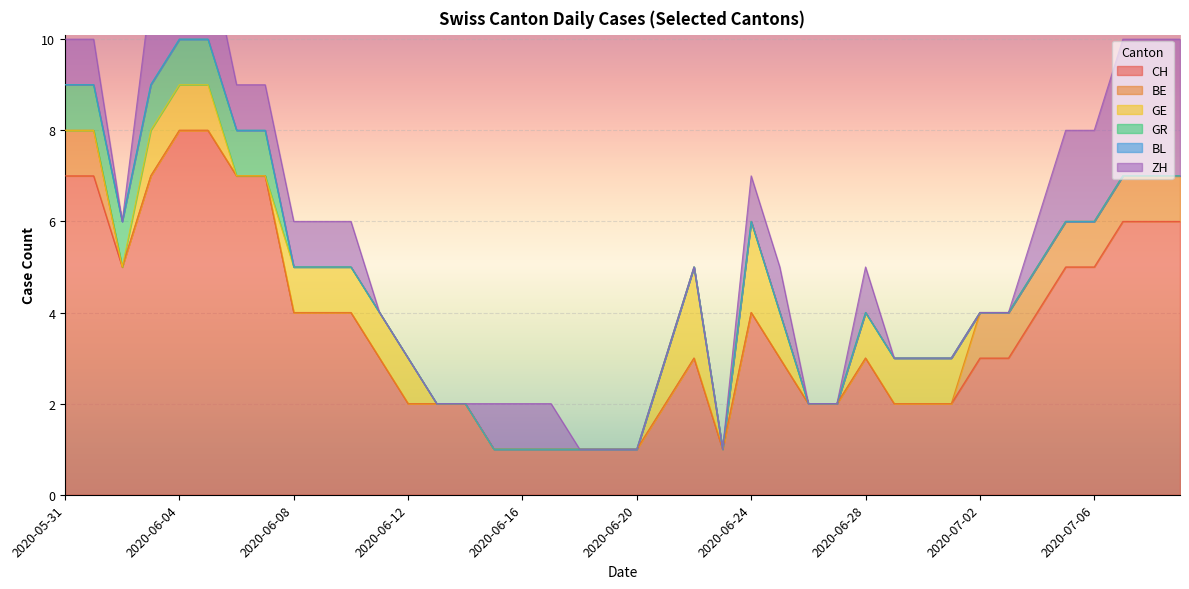

Reading right to left, list all the values displayed in this chart.

CH: 2020-07-09=6	2020-07-08=6	2020-07-07=6	2020-07-06=5	2020-07-05=5	2020-07-04=4	2020-07-03=3	2020-07-02=3	2020-07-01=2	2020-06-30=2	2020-06-29=2	2020-06-28=3	2020-06-27=2	2020-06-26=2	2020-06-25=3	2020-06-24=4	2020-06-23=1	2020-06-22=3	2020-06-21=2	2020-06-20=1	2020-06-19=1	2020-06-18=1	2020-06-17=1	2020-06-16=1	2020-06-15=1	2020-06-14=2	2020-06-13=2	2020-06-12=2	2020-06-11=3	2020-06-10=4	2020-06-09=4	2020-06-08=4	2020-06-07=7	2020-06-06=7	2020-06-05=8	2020-06-04=8	2020-06-03=7	2020-06-02=5	2020-06-01=7	2020-05-31=7
BE: 2020-07-09=1	2020-07-08=1	2020-07-07=1	2020-07-06=1	2020-07-05=1	2020-07-04=1	2020-07-03=1	2020-07-02=1	2020-07-01=0	2020-06-30=0	2020-06-29=0	2020-06-28=0	2020-06-27=0	2020-06-26=0	2020-06-25=0	2020-06-24=0	2020-06-23=0	2020-06-22=0	2020-06-21=0	2020-06-20=0	2020-06-19=0	2020-06-18=0	2020-06-17=0	2020-06-16=0	2020-06-15=0	2020-06-14=0	2020-06-13=0	2020-06-12=0	2020-06-11=0	2020-06-10=0	2020-06-09=0	2020-06-08=0	2020-06-07=0	2020-06-06=0	2020-06-05=0	2020-06-04=0	2020-06-03=0	2020-06-02=0	2020-06-01=1	2020-05-31=1
GE: 2020-07-09=0	2020-07-08=0	2020-07-07=0	2020-07-06=0	2020-07-05=0	2020-07-04=0	2020-07-03=0	2020-07-02=0	2020-07-01=1	2020-06-30=1	2020-06-29=1	2020-06-28=1	2020-06-27=0	2020-06-26=0	2020-06-25=1	2020-06-24=2	2020-06-23=0	2020-06-22=2	2020-06-21=1	2020-06-20=0	2020-06-19=0	2020-06-18=0	2020-06-17=0	2020-06-16=0	2020-06-15=0	2020-06-14=0	2020-06-13=0	2020-06-12=1	2020-06-11=1	2020-06-10=1	2020-06-09=1	2020-06-08=1	2020-06-07=0	2020-06-06=0	2020-06-05=1	2020-06-04=1	2020-06-03=1	2020-06-02=0	2020-06-01=0	2020-05-31=0
GR: 2020-07-09=0	2020-07-08=0	2020-07-07=0	2020-07-06=0	2020-07-05=0	2020-07-04=0	2020-07-03=0	2020-07-02=0	2020-07-01=0	2020-06-30=0	2020-06-29=0	2020-06-28=0	2020-06-27=0	2020-06-26=0	2020-06-25=0	2020-06-24=0	2020-06-23=0	2020-06-22=0	2020-06-21=0	2020-06-20=0	2020-06-19=0	2020-06-18=0	2020-06-17=0	2020-06-16=0	2020-06-15=0	2020-06-14=0	2020-06-13=0	2020-06-12=0	2020-06-11=0	2020-06-10=0	2020-06-09=0	2020-06-08=0	2020-06-07=1	2020-06-06=1	2020-06-05=1	2020-06-04=1	2020-06-03=1	2020-06-02=1	2020-06-01=1	2020-05-31=1
BL: 2020-07-09=0	2020-07-08=0	2020-07-07=0	2020-07-06=0	2020-07-05=0	2020-07-04=0	2020-07-03=0	2020-07-02=0	2020-07-01=0	2020-06-30=0	2020-06-29=0	2020-06-28=0	2020-06-27=0	2020-06-26=0	2020-06-25=0	2020-06-24=0	2020-06-23=0	2020-06-22=0	2020-06-21=0	2020-06-20=0	2020-06-19=0	2020-06-18=0	2020-06-17=0	2020-06-16=0	2020-06-15=0	2020-06-14=0	2020-06-13=0	2020-06-12=0	2020-06-11=0	2020-06-10=0	2020-06-09=0	2020-06-08=0	2020-06-07=0	2020-06-06=0	2020-06-05=0	2020-06-04=0	2020-06-03=0	2020-06-02=0	2020-06-01=0	2020-05-31=0
ZH: 2020-07-09=3	2020-07-08=3	2020-07-07=3	2020-07-06=2	2020-07-05=2	2020-07-04=1	2020-07-03=0	2020-07-02=0	2020-07-01=0	2020-06-30=0	2020-06-29=0	2020-06-28=1	2020-06-27=0	2020-06-26=0	2020-06-25=1	2020-06-24=1	2020-06-23=0	2020-06-22=0	2020-06-21=0	2020-06-20=0	2020-06-19=0	2020-06-18=0	2020-06-17=1	2020-06-16=1	2020-06-15=1	2020-06-14=0	2020-06-13=0	2020-06-12=0	2020-06-11=0	2020-06-10=1	2020-06-09=1	2020-06-08=1	2020-06-07=1	2020-06-06=1	2020-06-05=2	2020-06-04=2	2020-06-03=2	2020-06-02=0	2020-06-01=1	2020-05-31=1